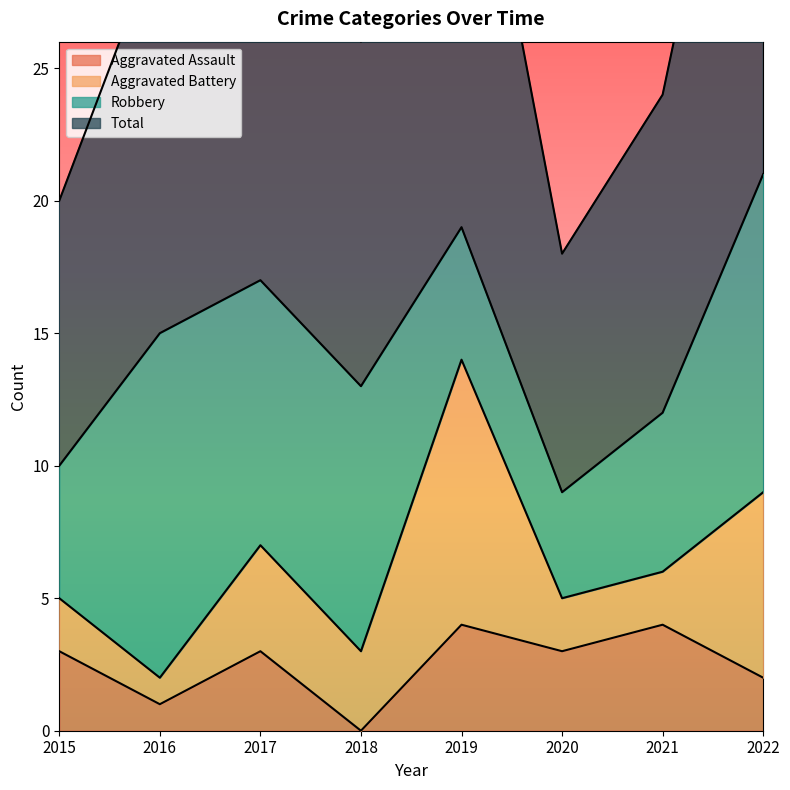

At which label does Aggravated Assault reach its minimum?

2018